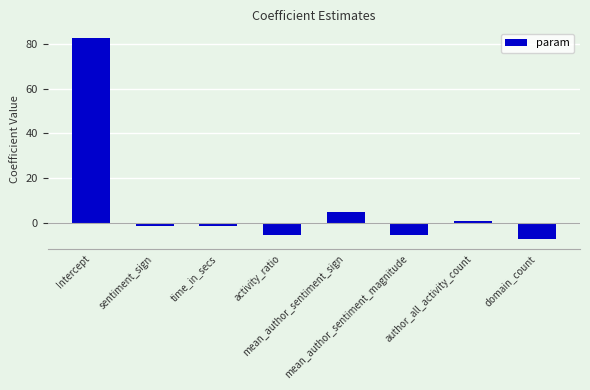

Which category has the highest value across all series?

Intercept